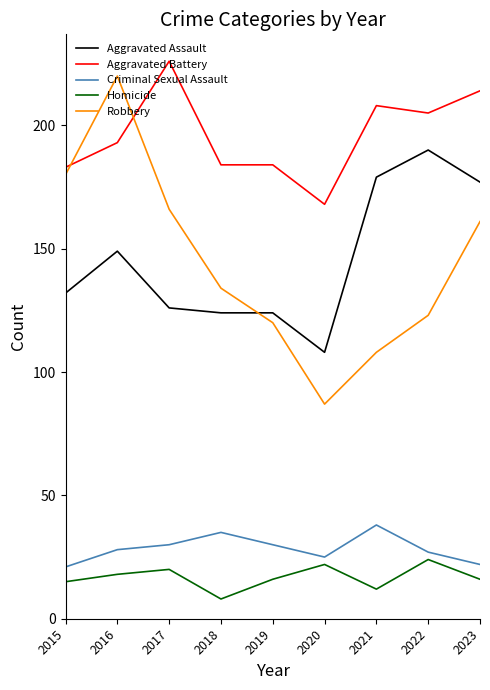

What is the greatest value displayed?

226